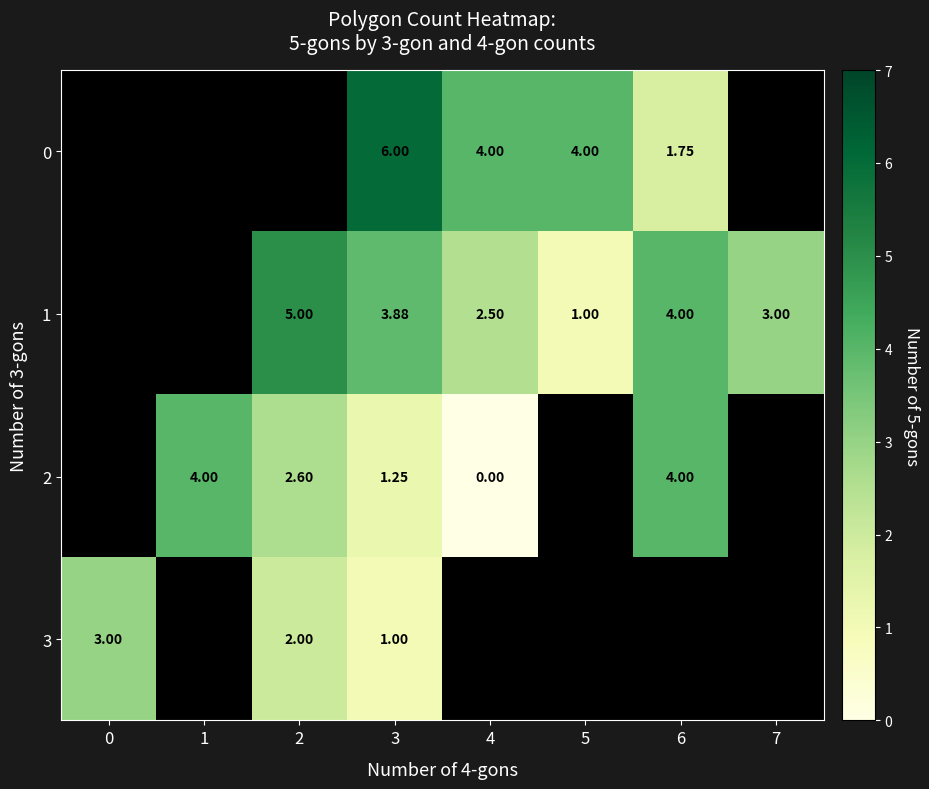

The value of 1 at 7 is 2.0. True or false?

False